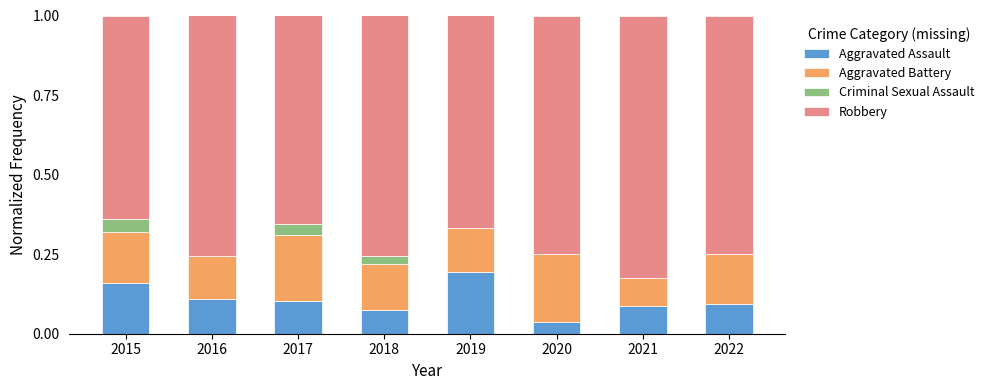

What is the total value across all series at 2020?

1.0